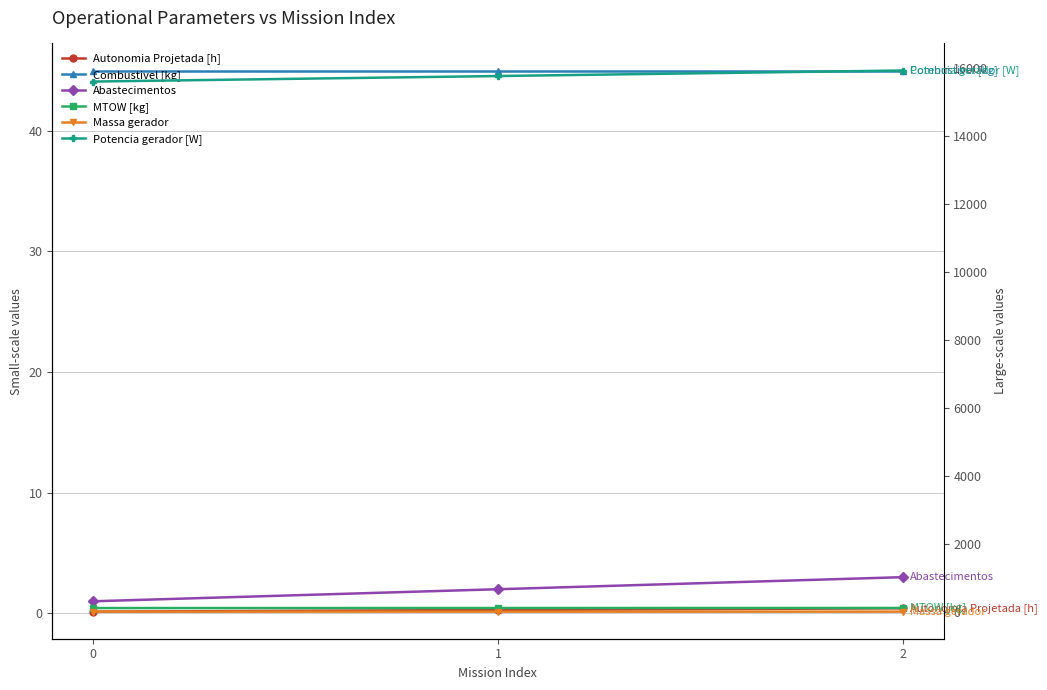

What is the total value across all series at 0?

15794.9